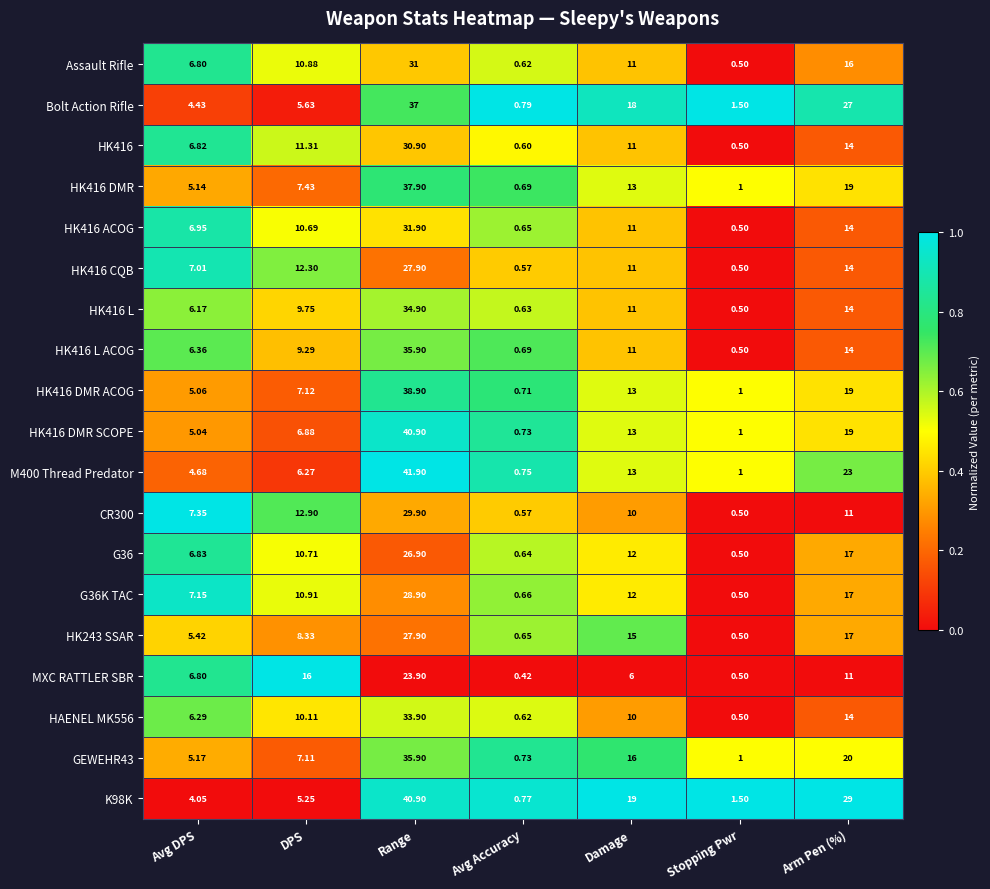

Which category has the highest value in the HK416 L ACOG series?

Range